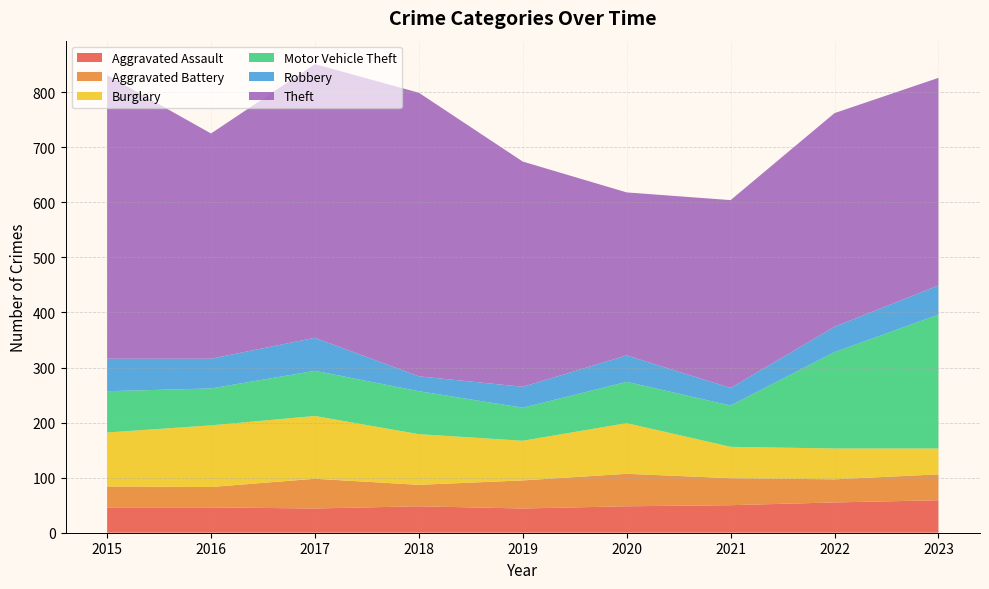

Reading right to left, extract all data points from this chart.

Aggravated Assault: 59	55	50	48	44	48	44	46	46
Aggravated Battery: 47	42	49	59	51	39	54	37	38
Burglary: 47	56	57	92	72	92	114	112	98
Motor Vehicle Theft: 243	175	75	75	60	78	82	67	75
Robbery: 53	46	32	48	38	27	60	54	59
Theft: 377	388	341	296	409	515	497	409	515